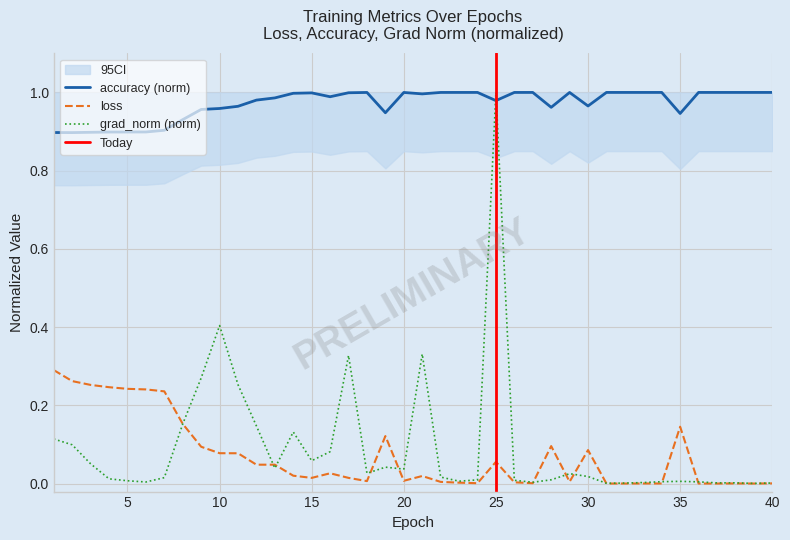

True or false: accuracy and loss cross at least once.

False